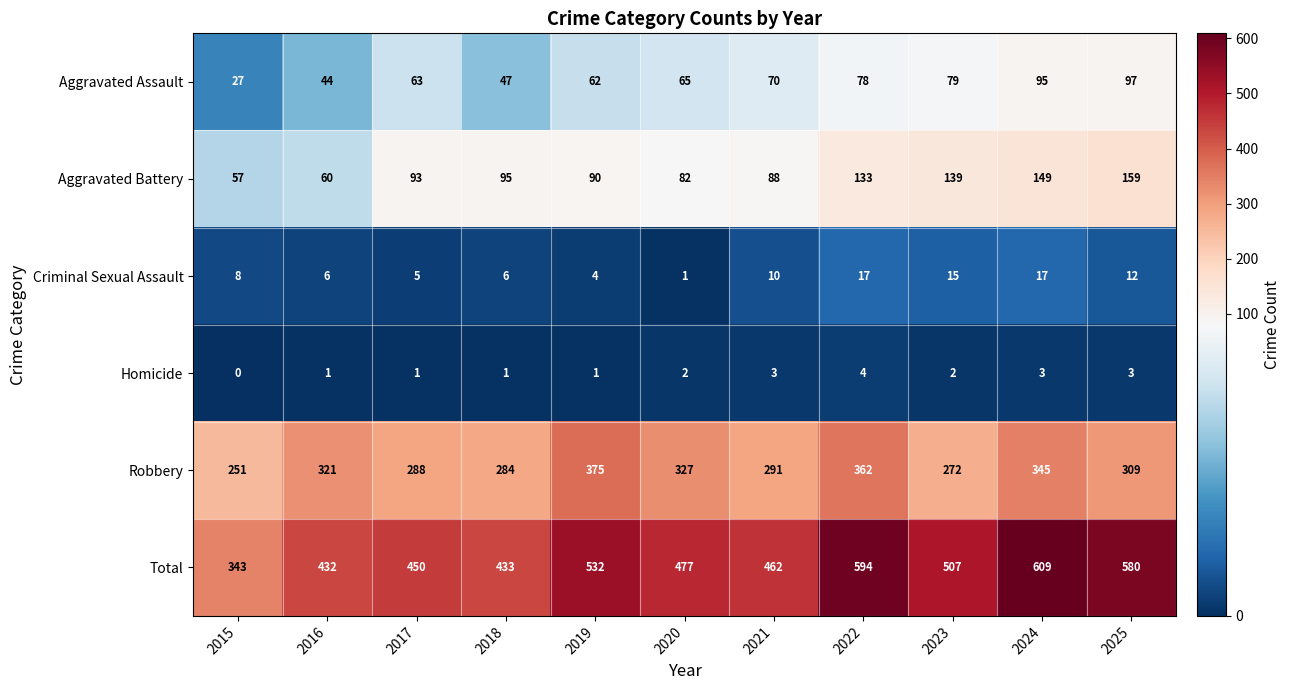

What is the highest value of the Total series?

609